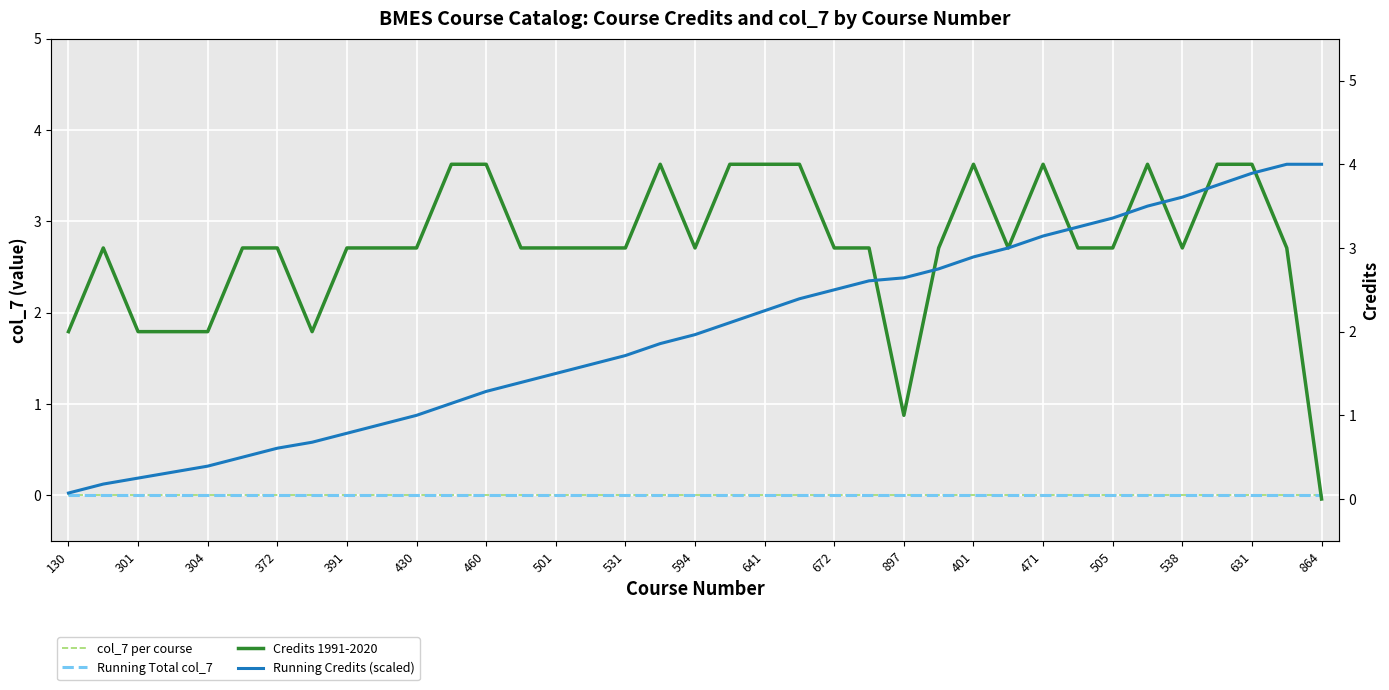

Which category has the highest value in the Running Credits (scaled) series?

35